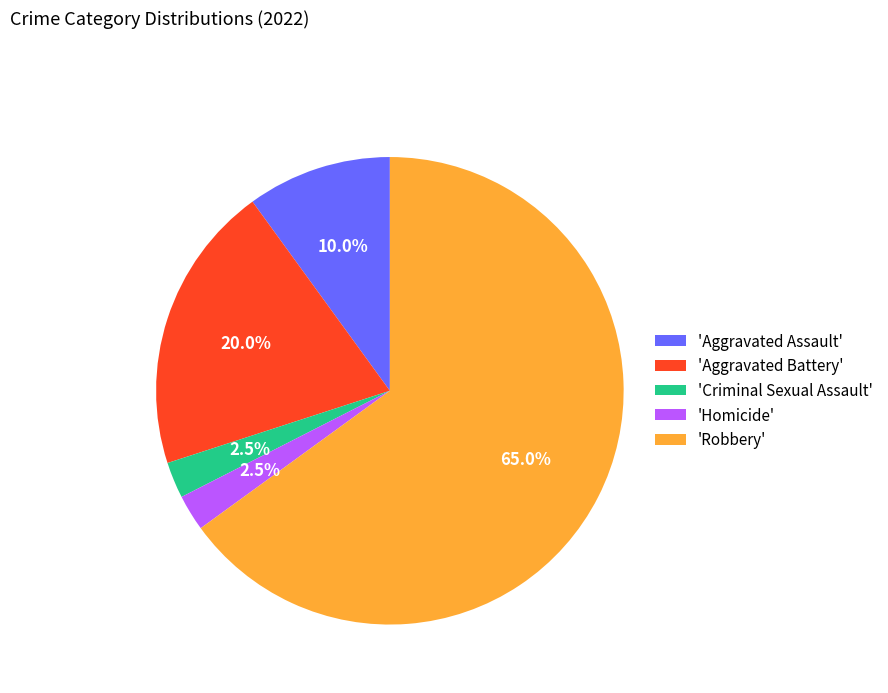

Count the number of slices in the pie.

5